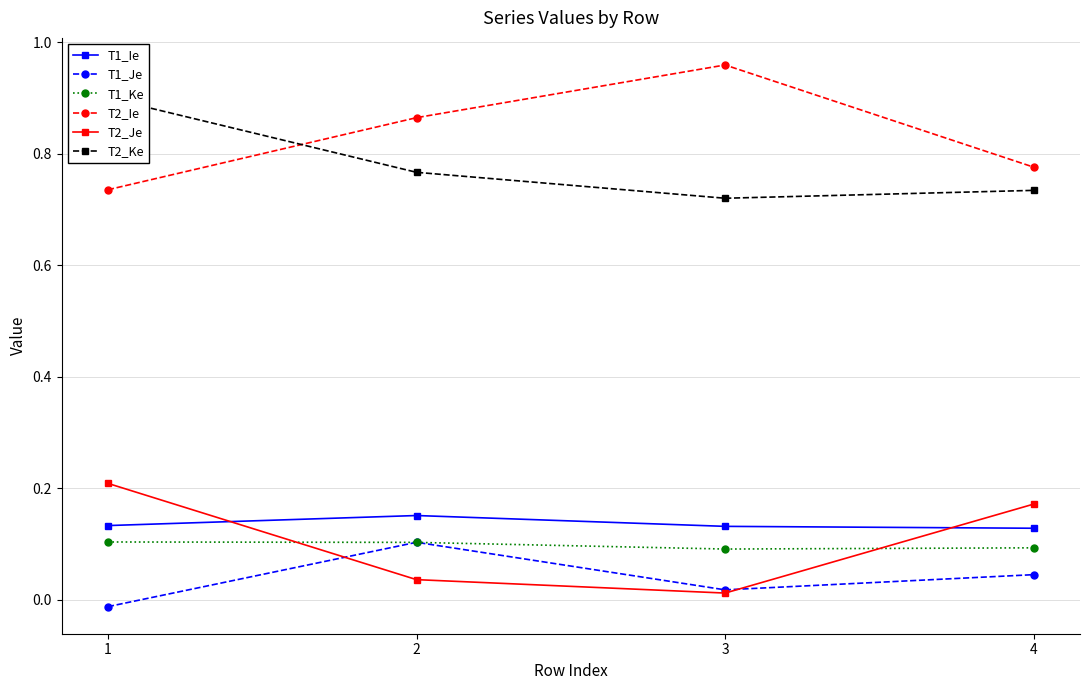

True or false: T2_Je has a value of 0.1 at 4.

False